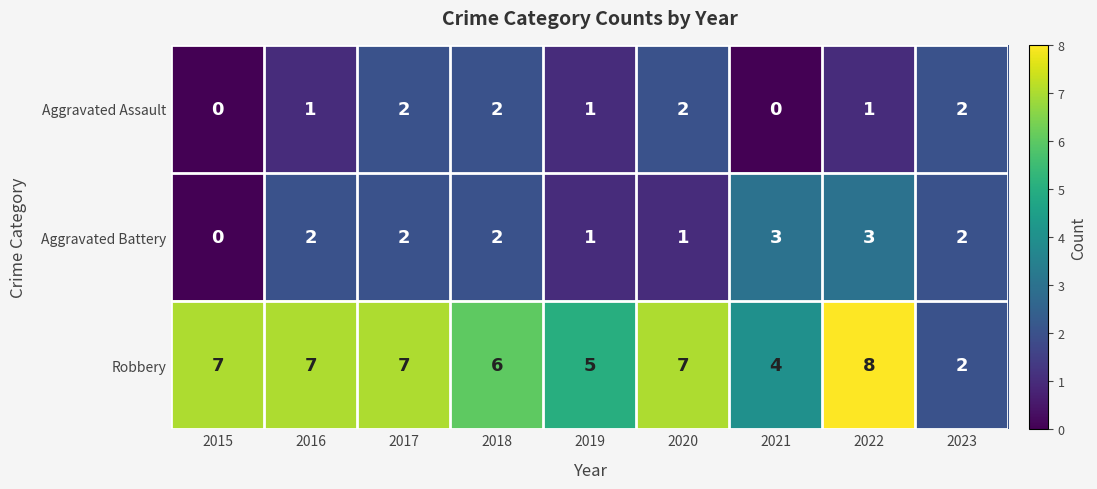

Reading right to left, what are all the values shown in this chart?

Aggravated Assault: 2023=2	2022=1	2021=0	2020=2	2019=1	2018=2	2017=2	2016=1	2015=0
Aggravated Battery: 2023=2	2022=3	2021=3	2020=1	2019=1	2018=2	2017=2	2016=2	2015=0
Robbery: 2023=2	2022=8	2021=4	2020=7	2019=5	2018=6	2017=7	2016=7	2015=7